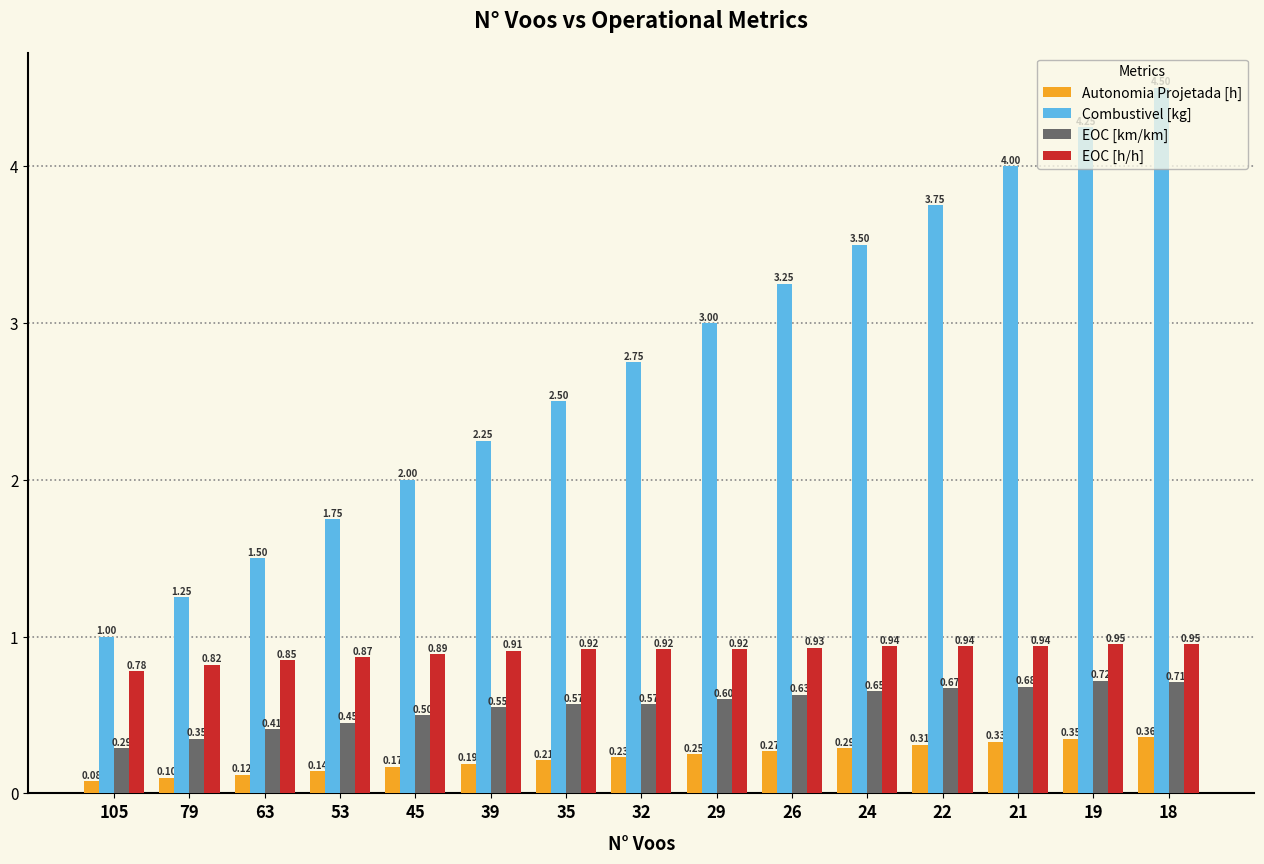

Rank the series at 35 from lowest to highest value.

Autonomia Projetada [h], EOC [km/km], EOC [h/h], Combustivel [kg]